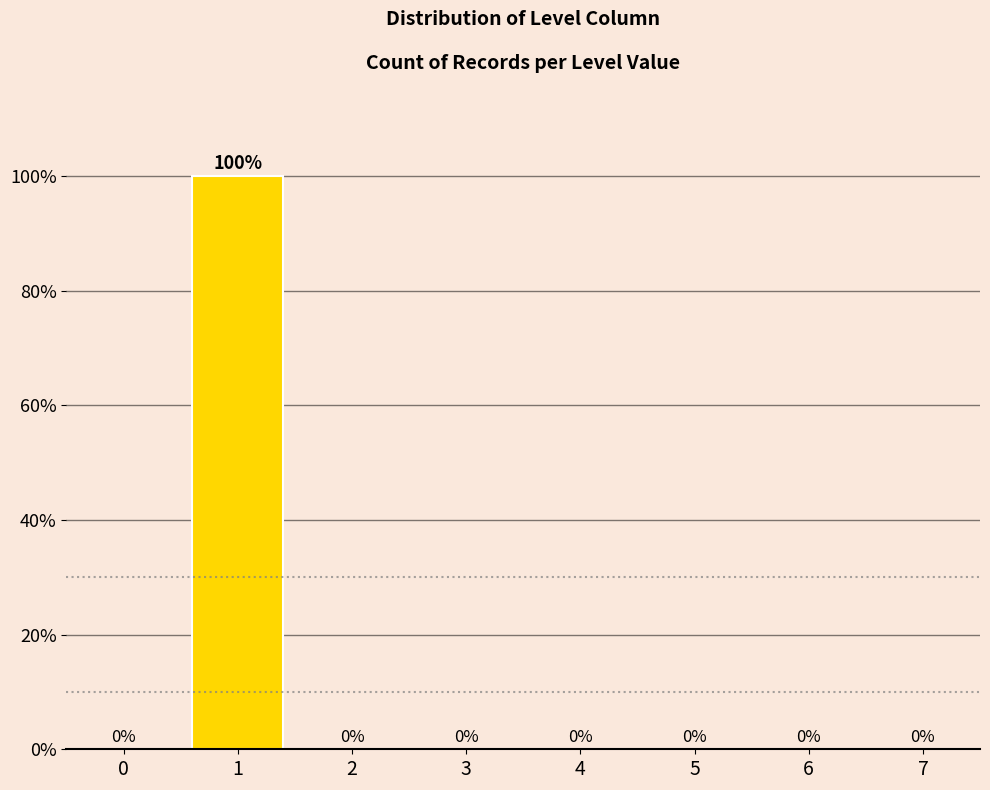

Reading left to right, what are all the values shown in this chart?

0=0	1=100	2=0	3=0	4=0	5=0	6=0	7=0